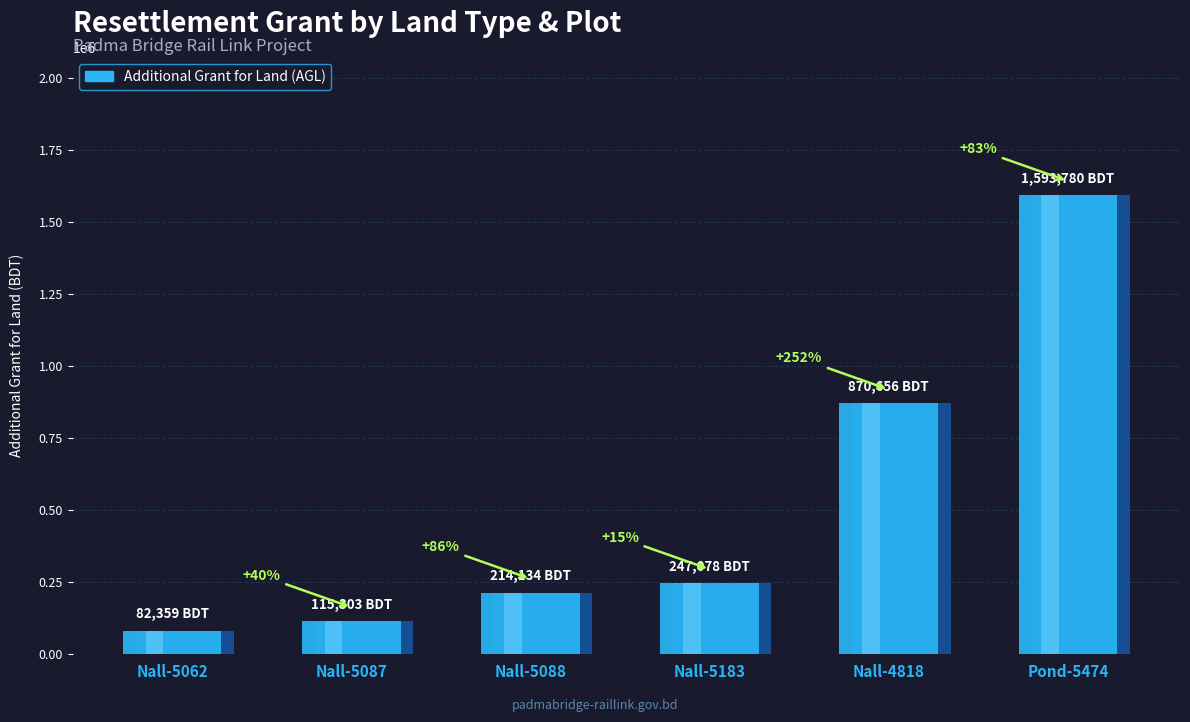

Read the Additional Grand For Land (AGL) value at Nall-5062.

82359.4